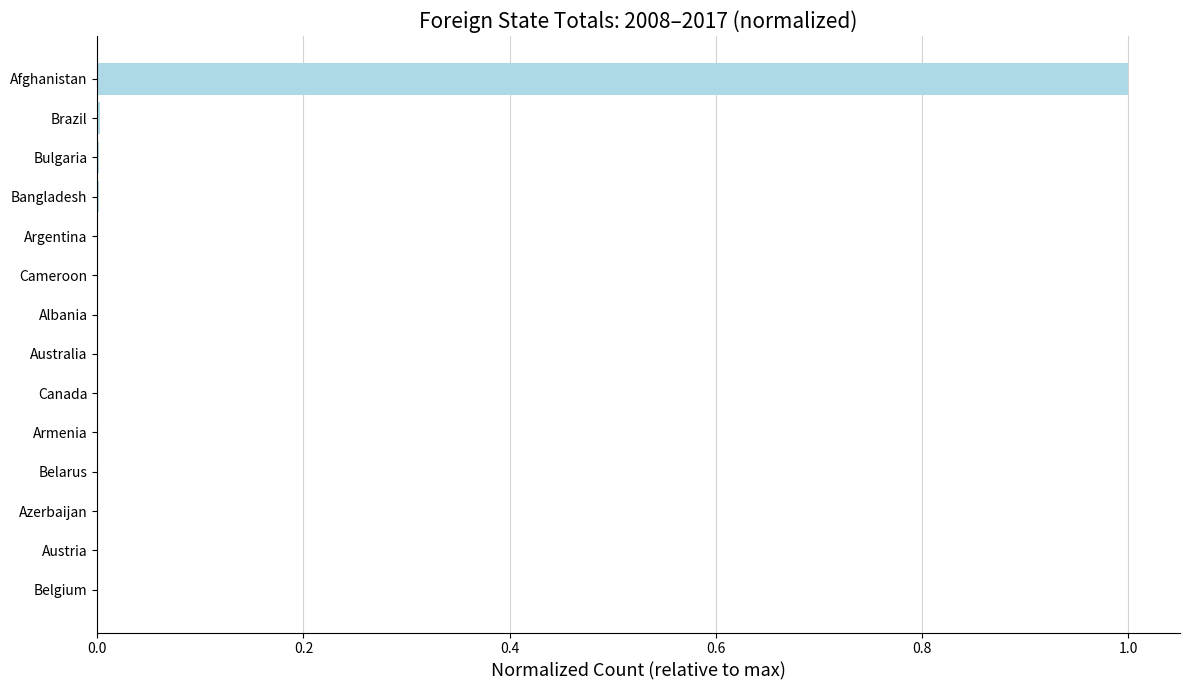

What is the average value?

0.1